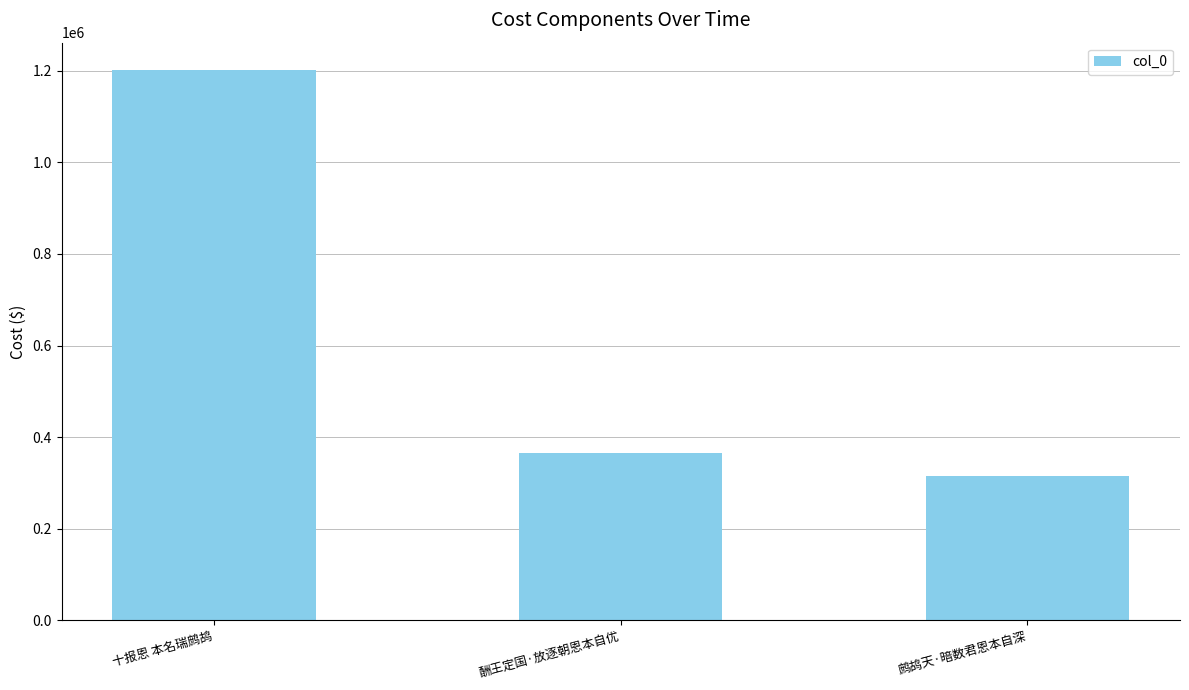

Is it true that the value at 鹧鸪天·暗数君恩本自深 is 509612?

False